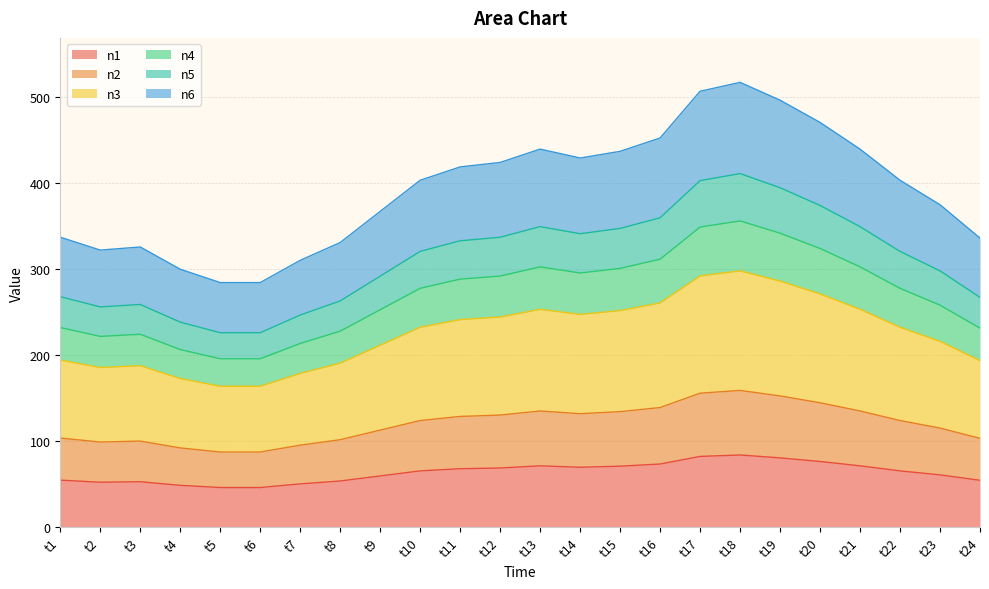

The n3 series shows 179.0 at t16. True or false?

False